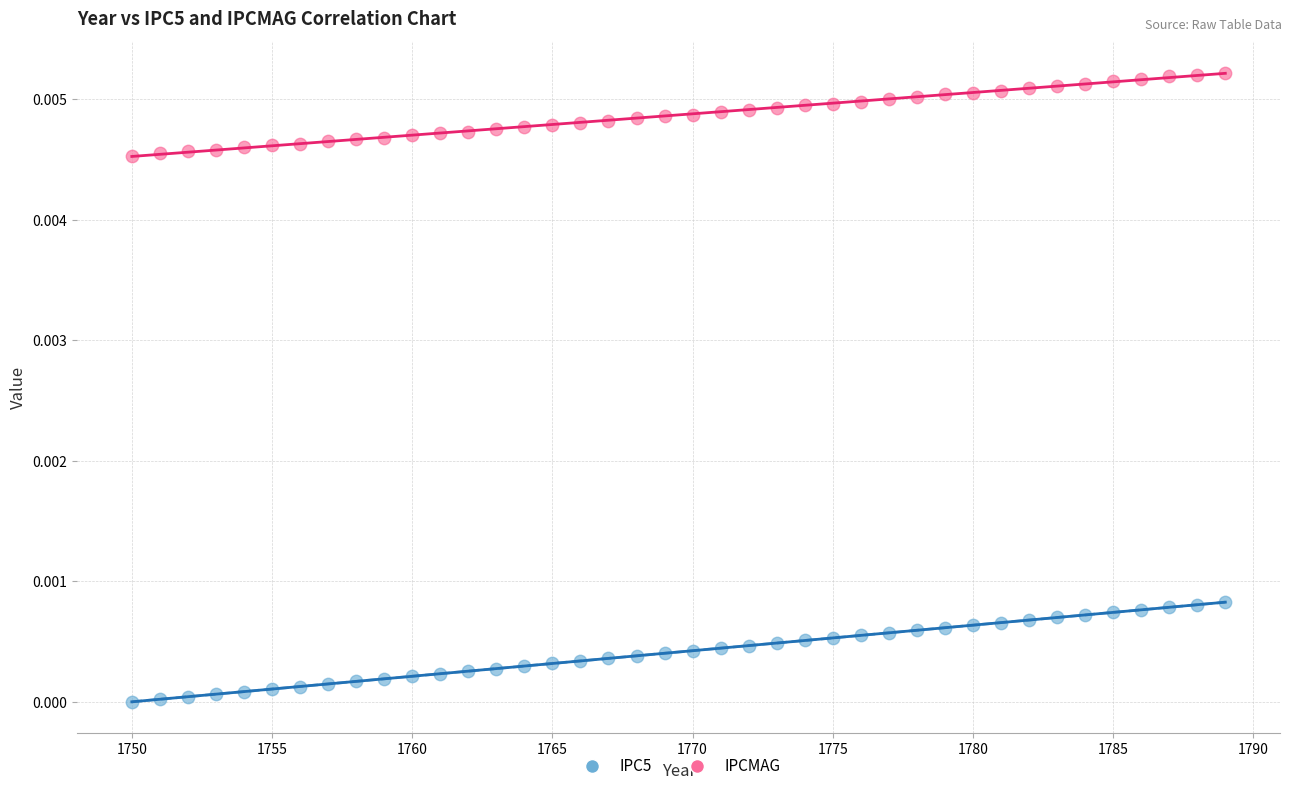

Which series contains the highest Y value?

IPCMAG